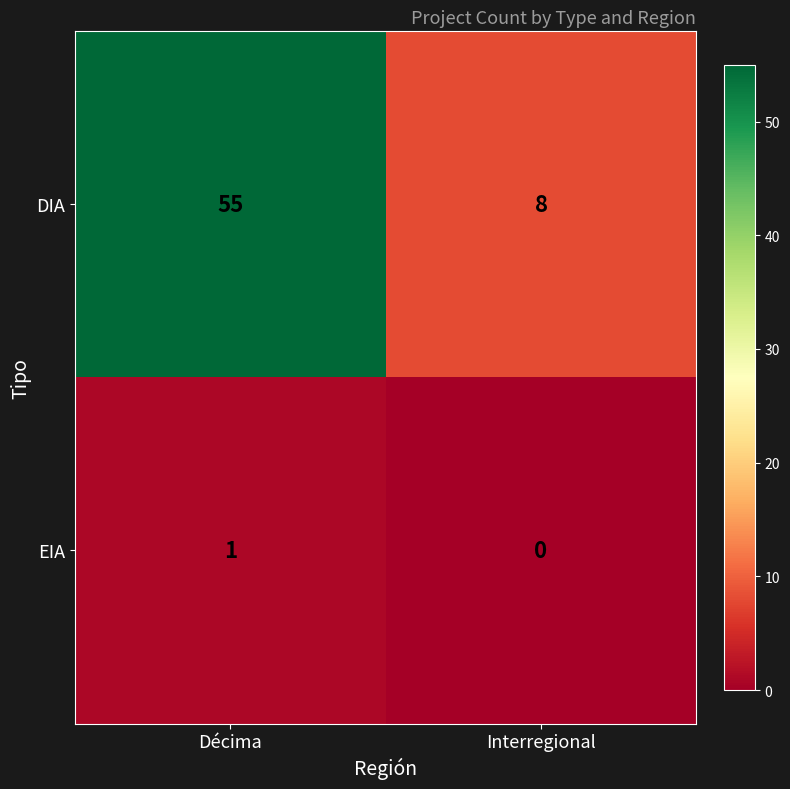

Which category has the highest value across all series?

Décima